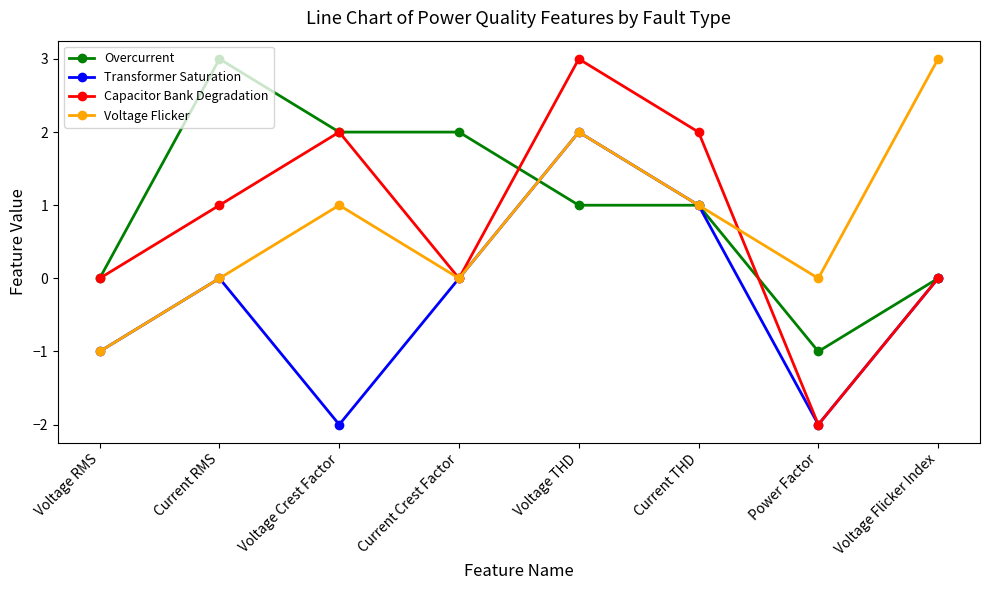

Which series ends up on top after the final intersection of Overcurrent and Voltage Flicker?

Voltage Flicker